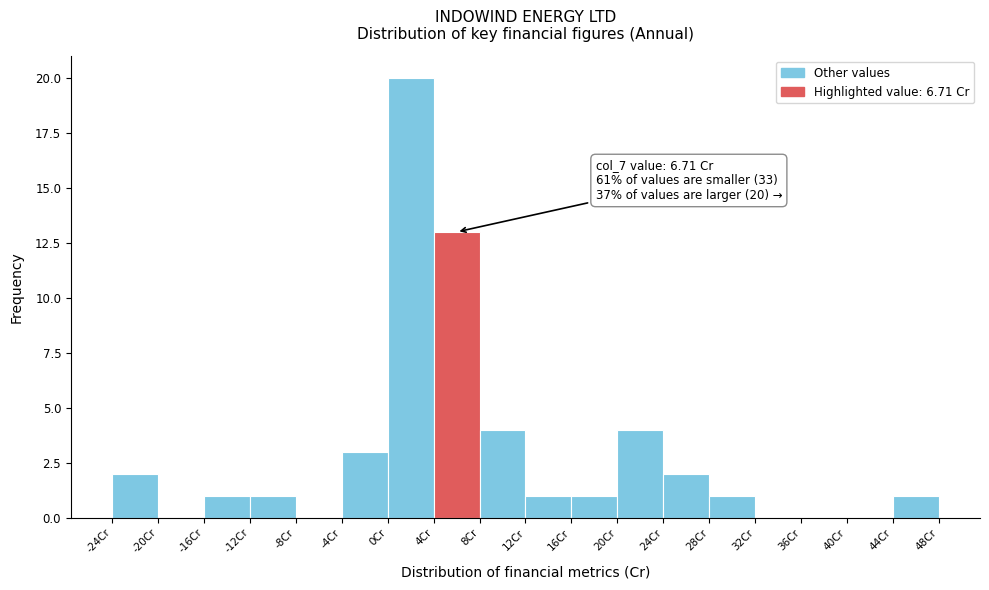

Which range on the x-axis has the tallest bar?

0.0 to 4.0